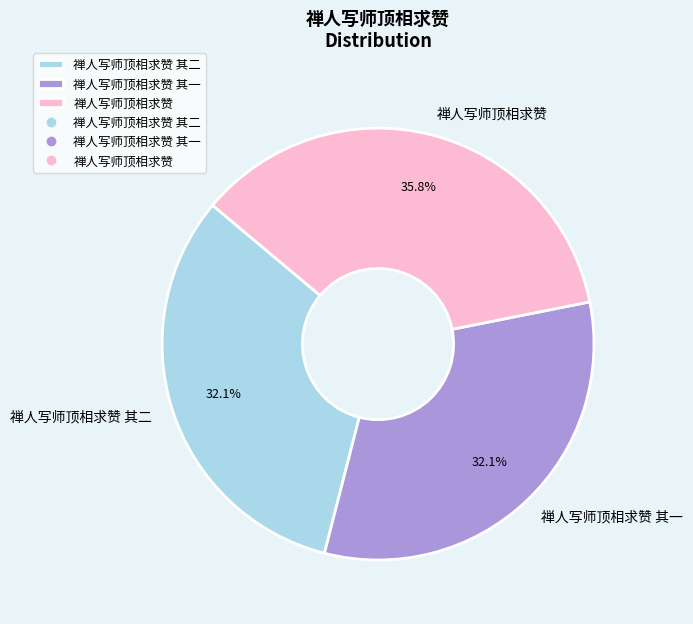

What is the ratio of the value at 禅人写师顶相求赞 其二 to the value at 禅人写师顶相求赞 其一?

1.0